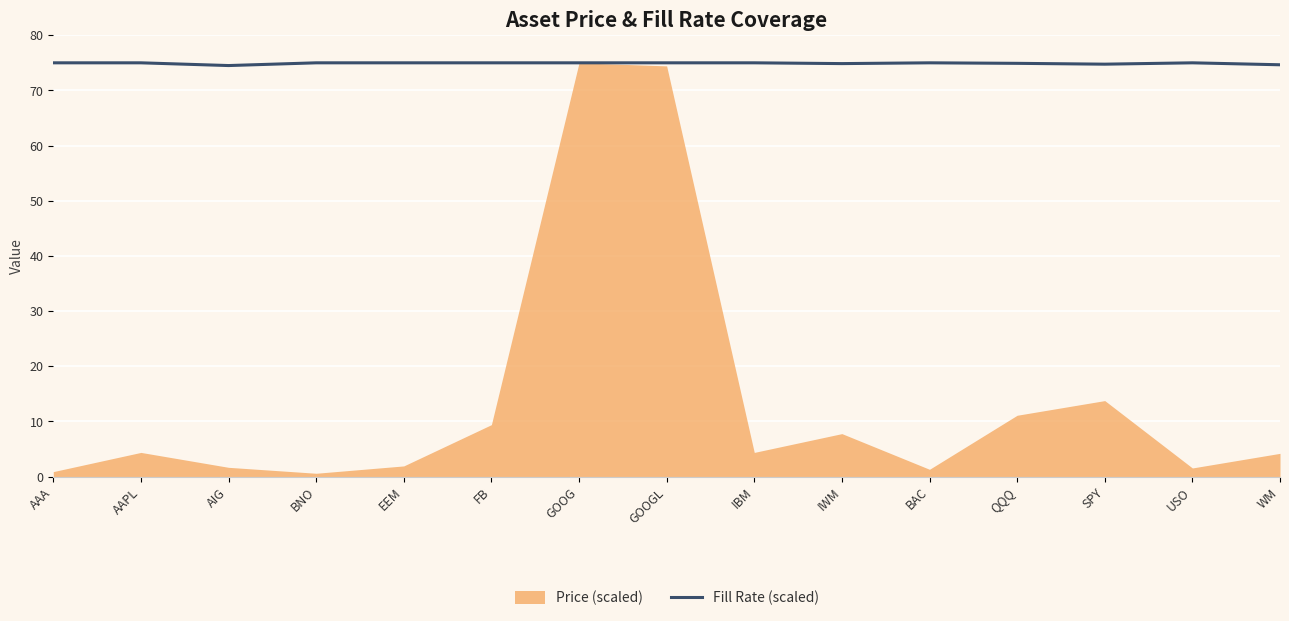

Reading left to right, list all the values displayed in this chart.

AAA=75.0	AAPL=75.0	AIG=74.5	BNO=75.0	EEM=75.0	FB=75.0	GOOG=75.0	GOOGL=75.0	IBM=75.0	IWM=74.9	BAC=75.0	QQQ=74.9	SPY=74.8	USO=75.0	WM=74.6